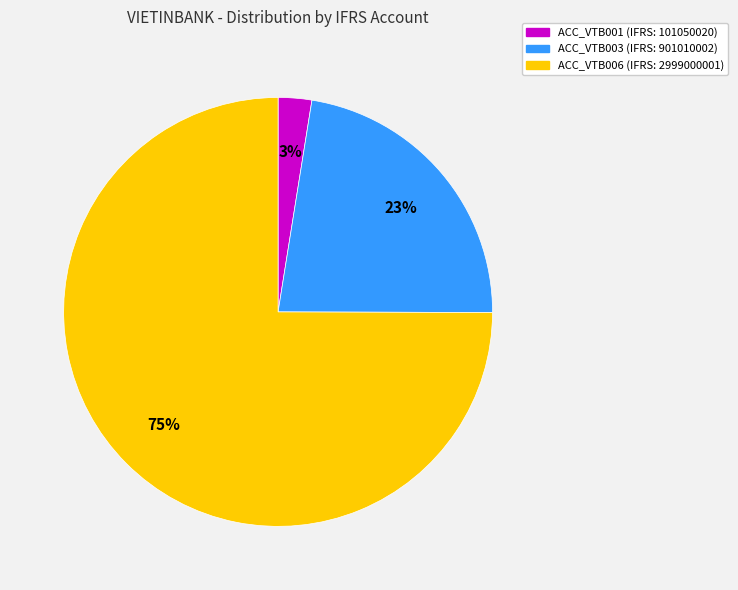

What percentage is the ACC_VTB003 slice, to the nearest percent?

23%